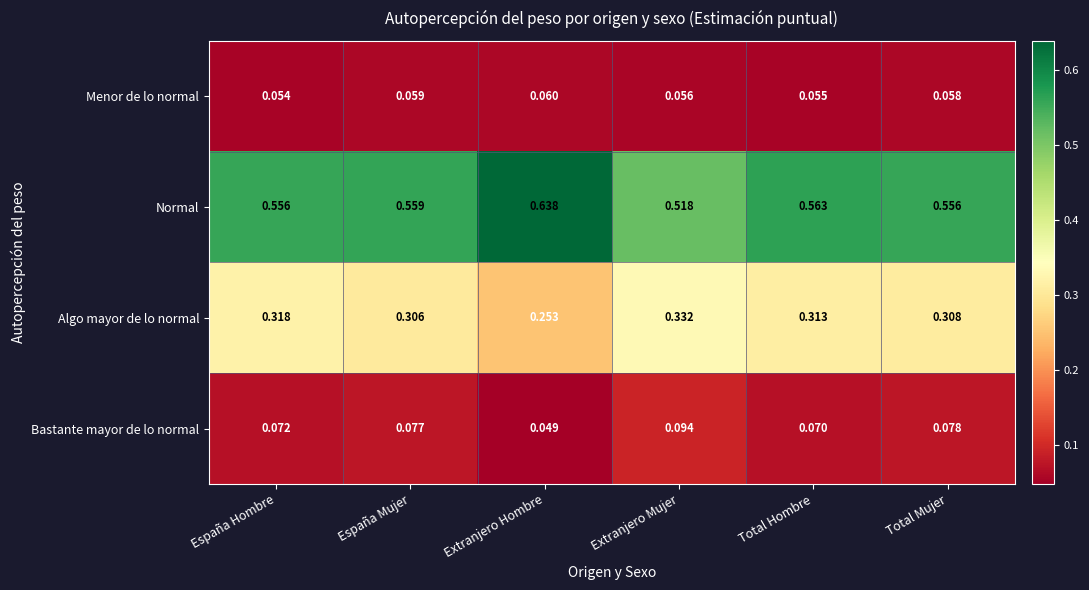

At which label is Normal closest to 0?

Extranjero Mujer